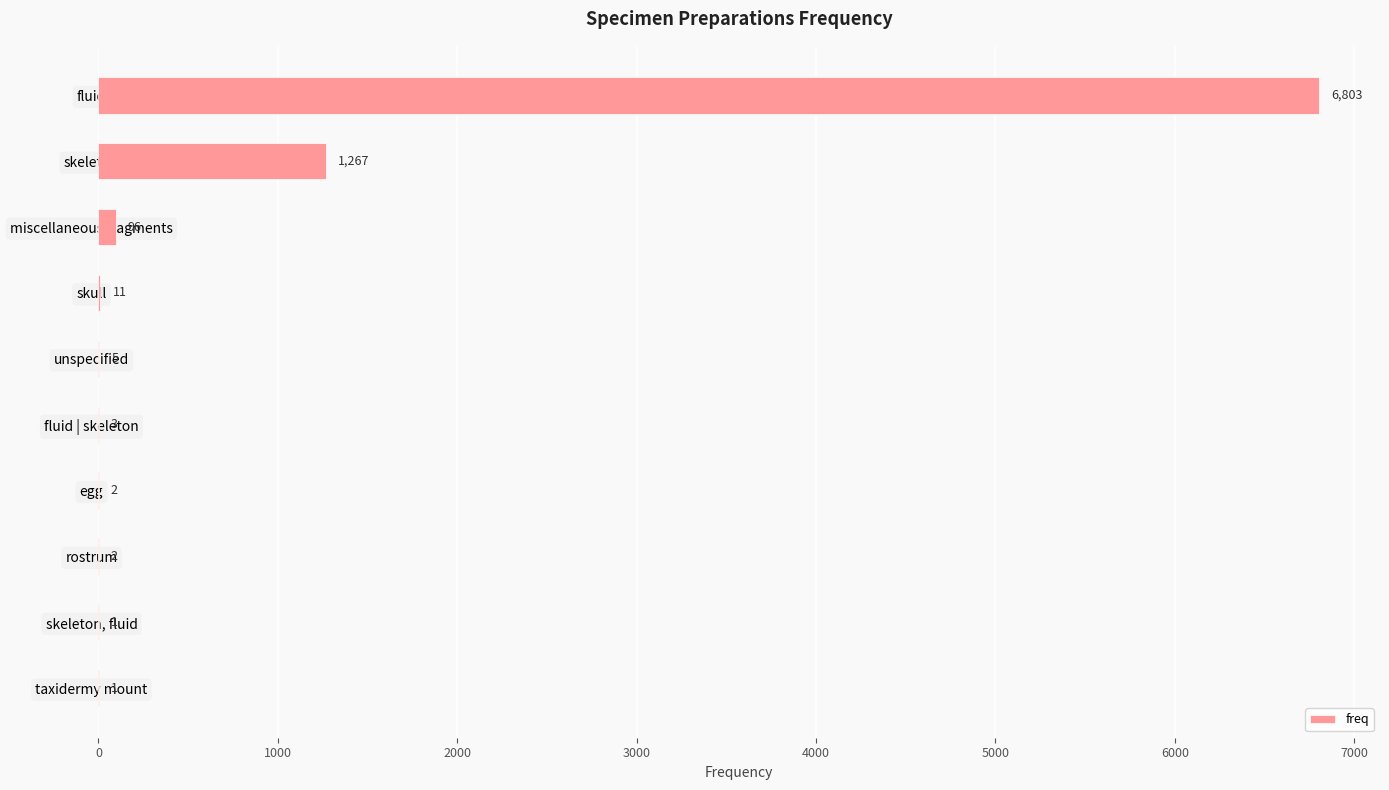

Which category has the highest value across all series?

fluid